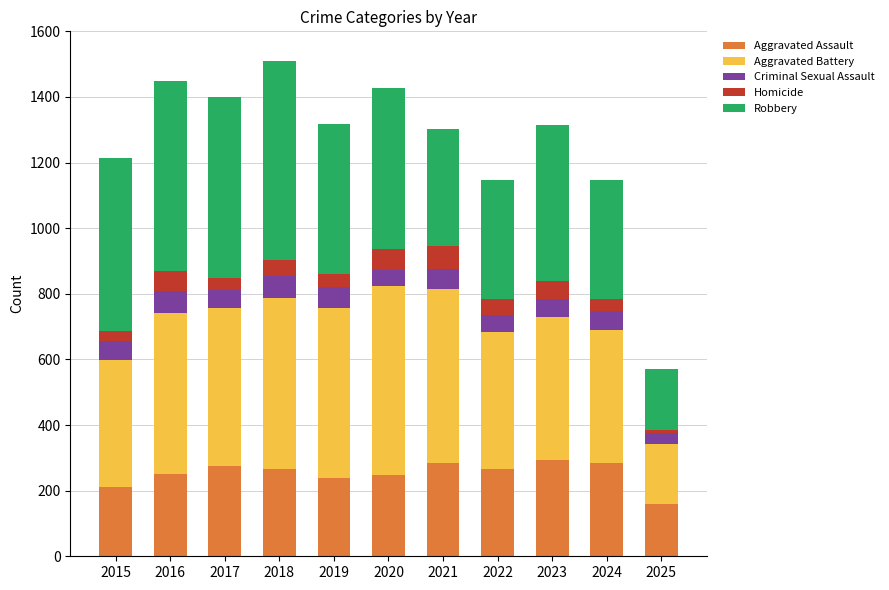

Are the bars grouped side by side (vs. stacked)?

No